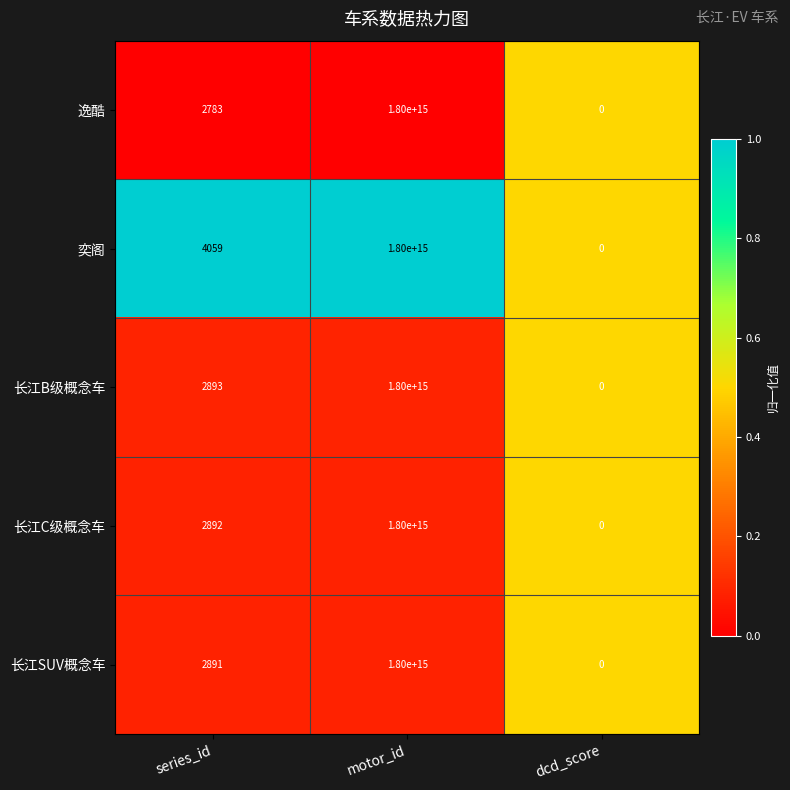

The 逸酷 series shows 2783 at series_id. True or false?

True